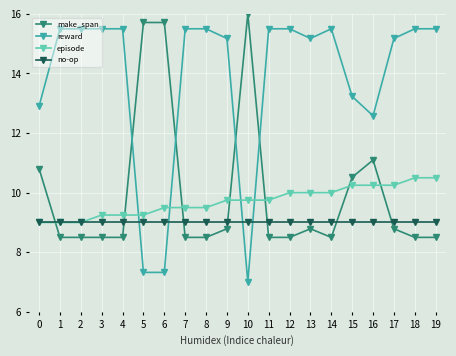

At 10, list the series in order from largest to smallest.

make_span, episode, no-op, reward